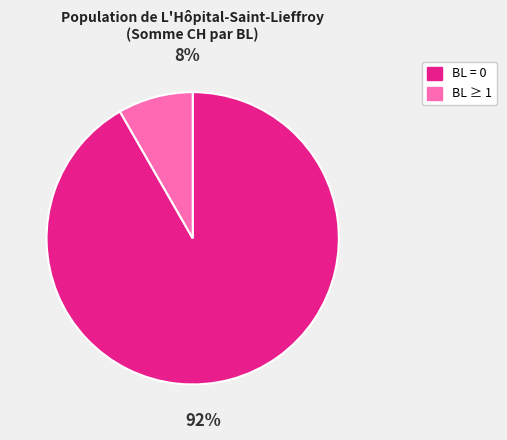

What is the largest slice in the pie chart?

BL=0